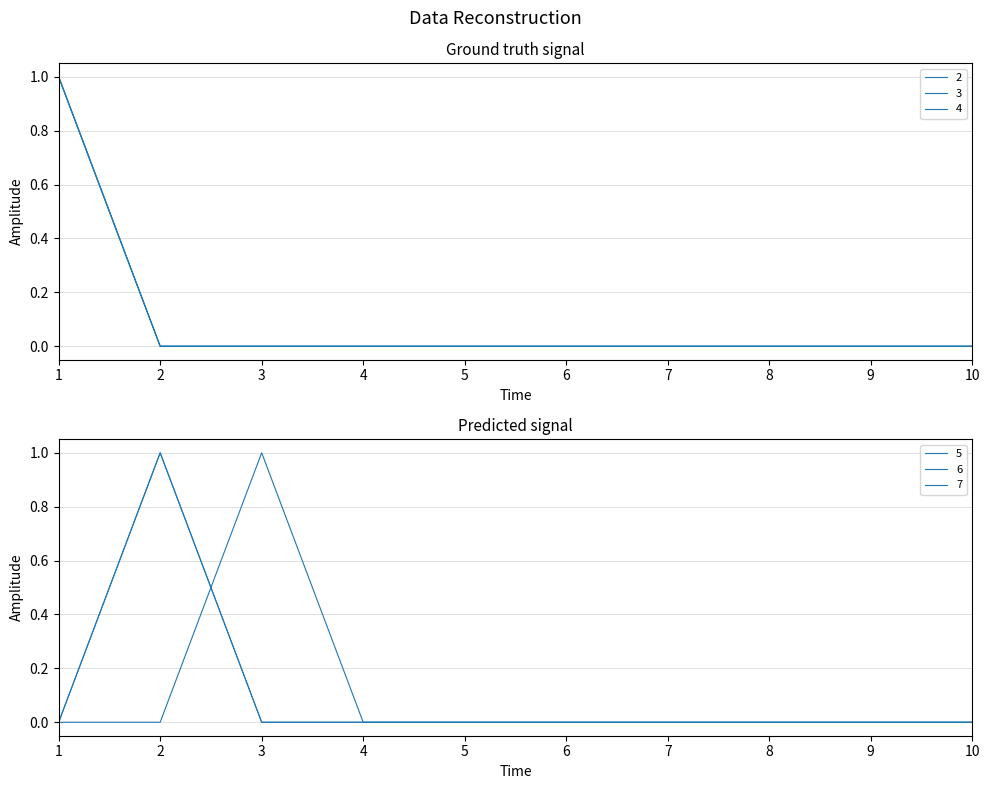

Where is 5 nearest to the value 0?

1